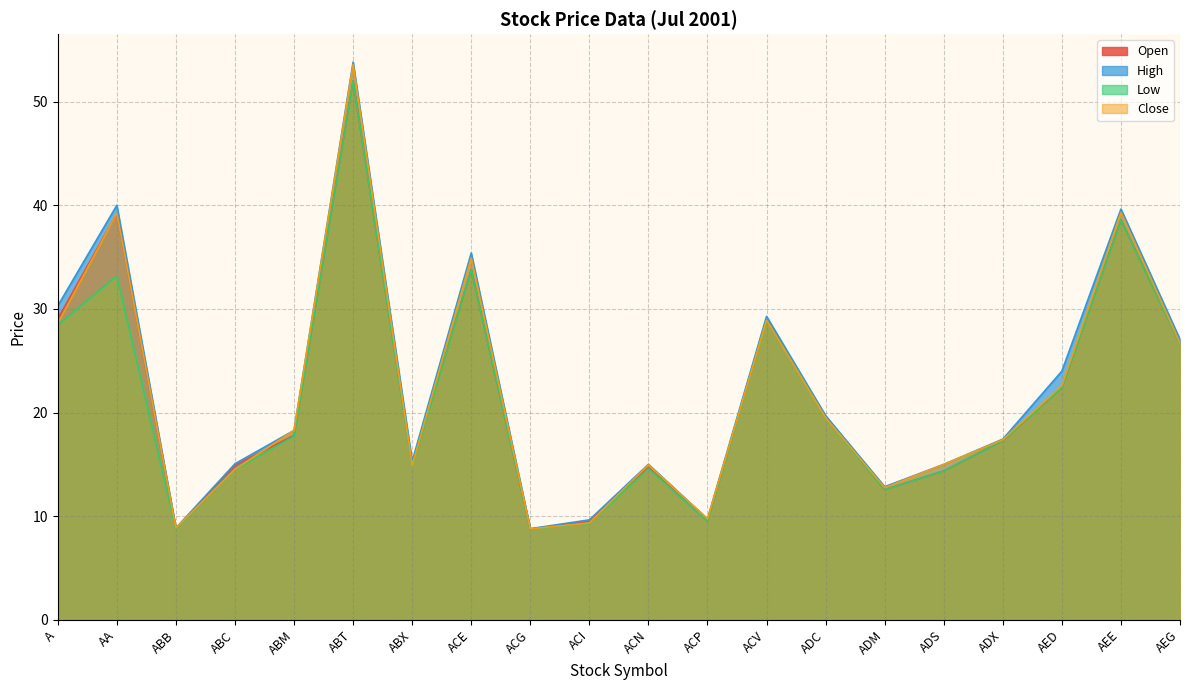

True or false: Open and Close intersect in this chart.

True